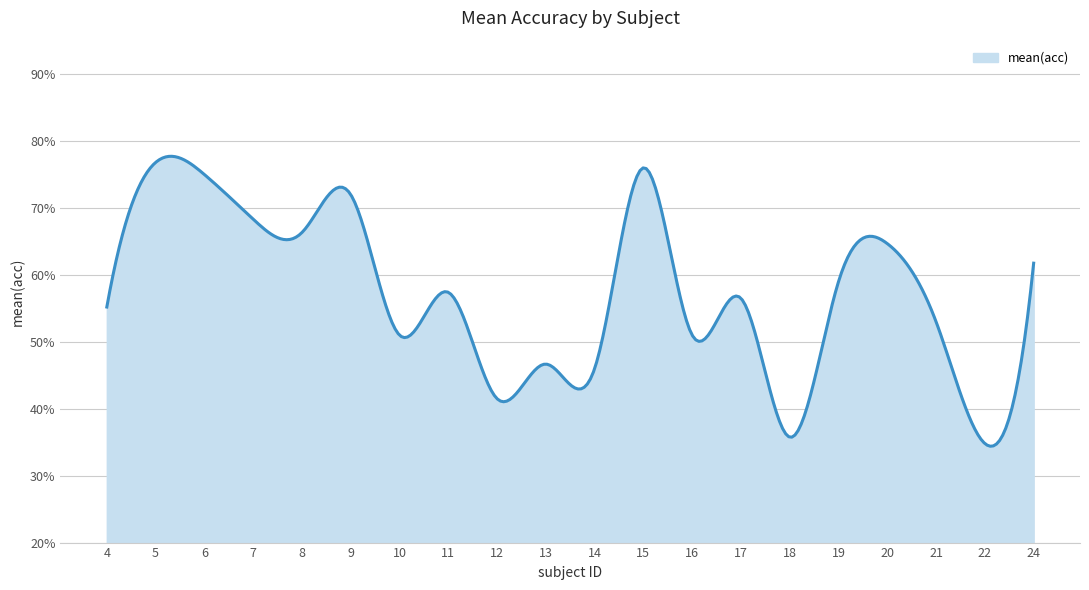

What is the greatest value displayed?

77.7